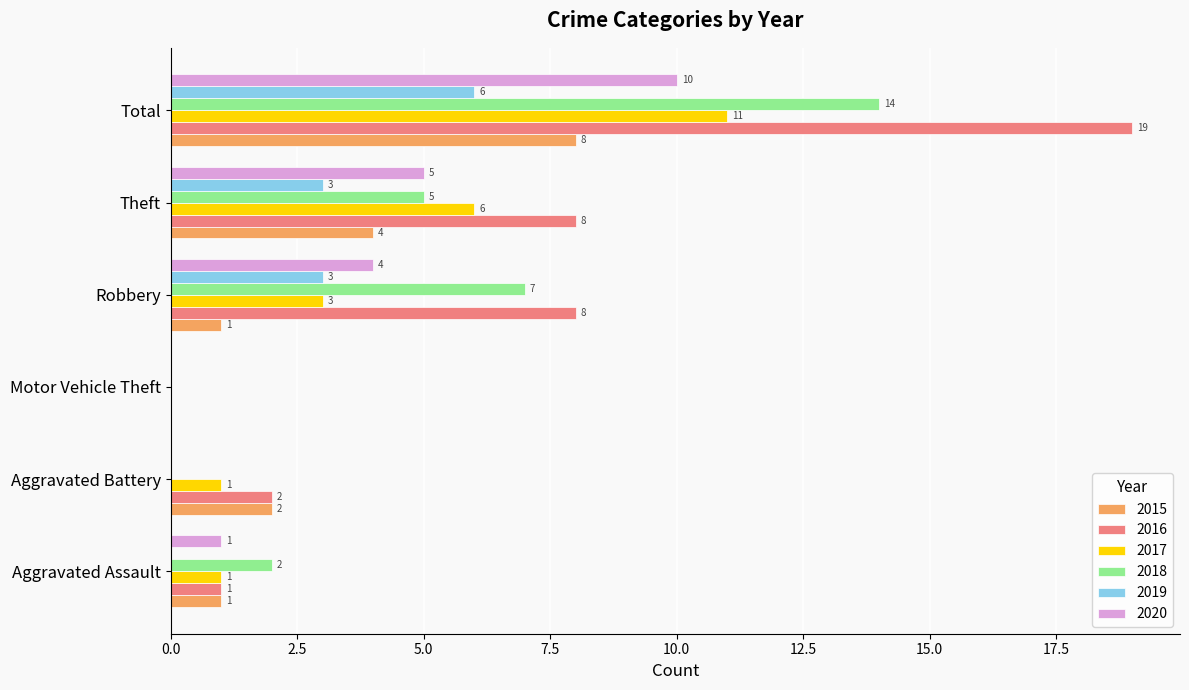

What is the difference between the 2018 values at Robbery and Theft?

2